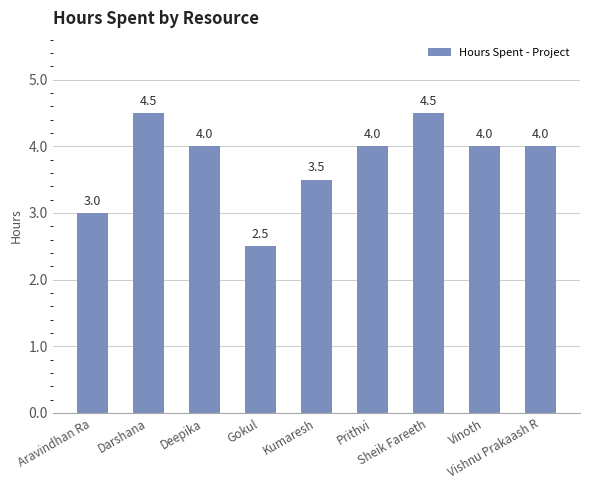

What is the difference between the second highest and minimum values?

2.0